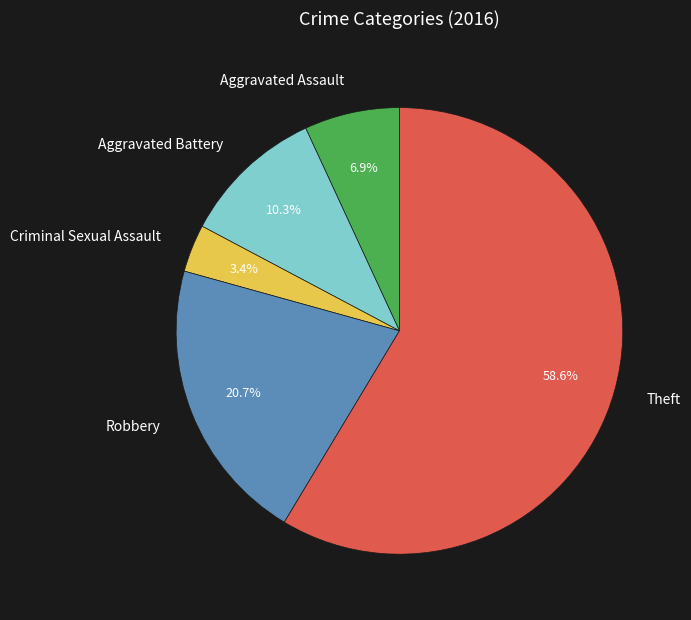

Does Robbery account for over 50% of the chart?

No